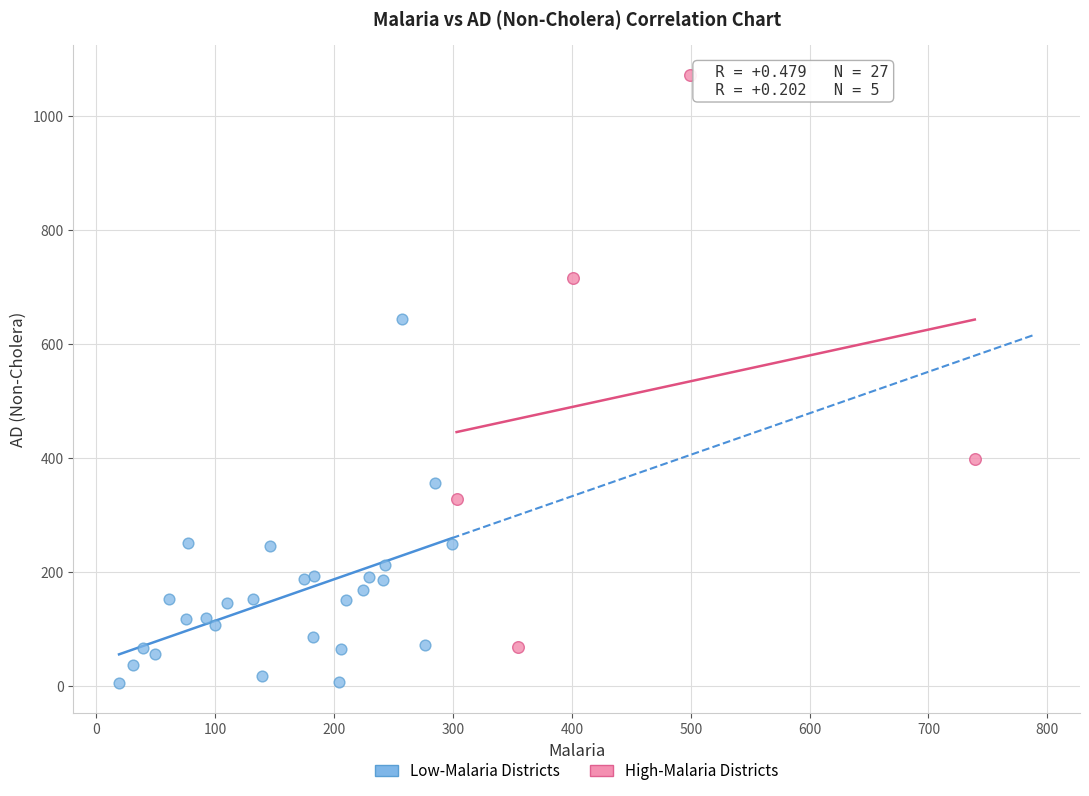

Which series reaches the maximum Y coordinate?

High-Malaria Districts